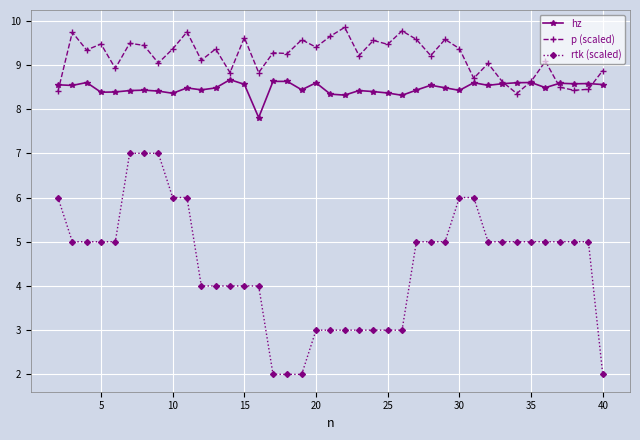

What is the difference between the maximum and minimum values in the p (scaled) series?

1.5